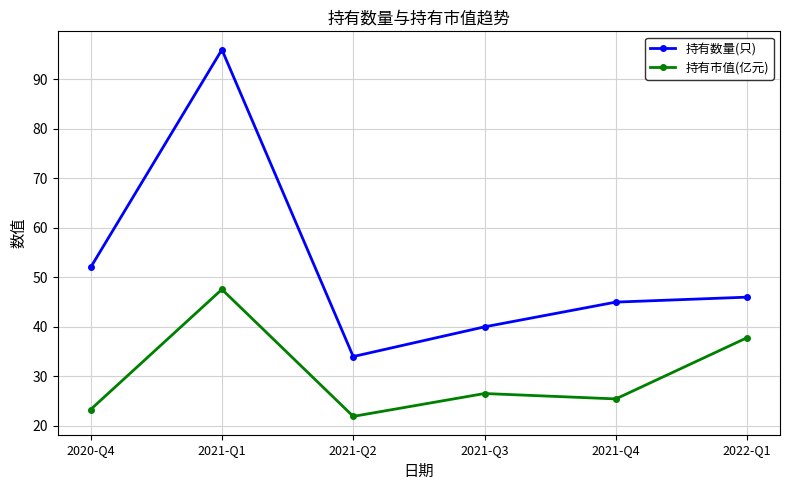

What is the average value of the 持有数量(只) series?

52.2